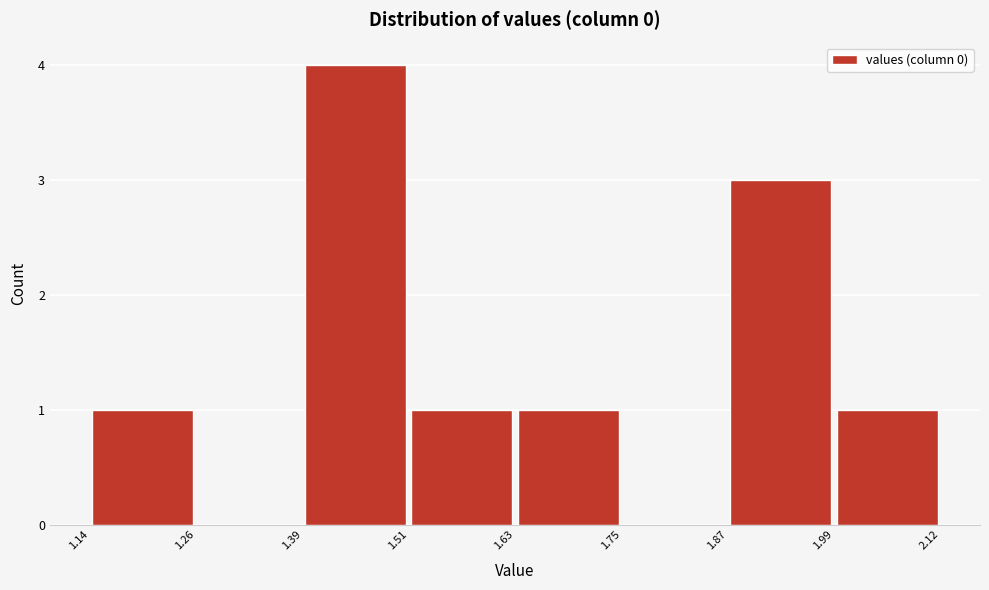

Over which range of the x-axis is the bar tallest?

1.39 to 1.51